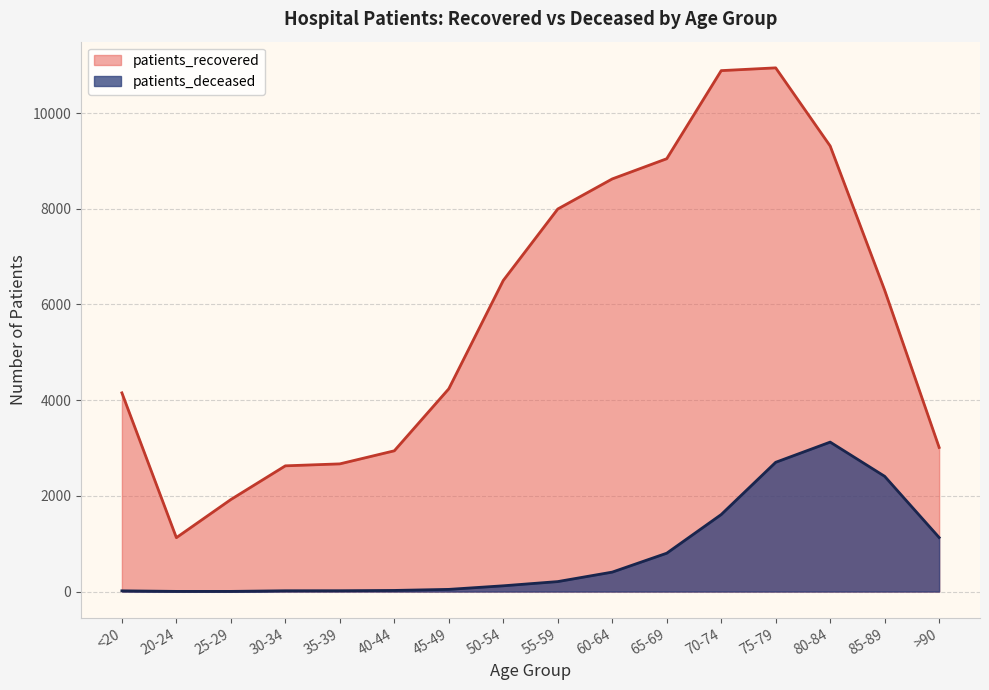

What is the label of the 1st point from the left?

<20